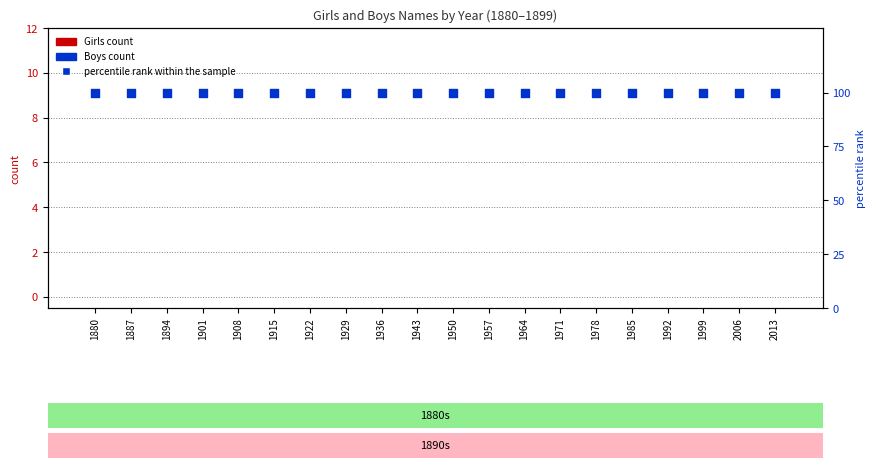

Which series contains the lowest Y value?

Girls